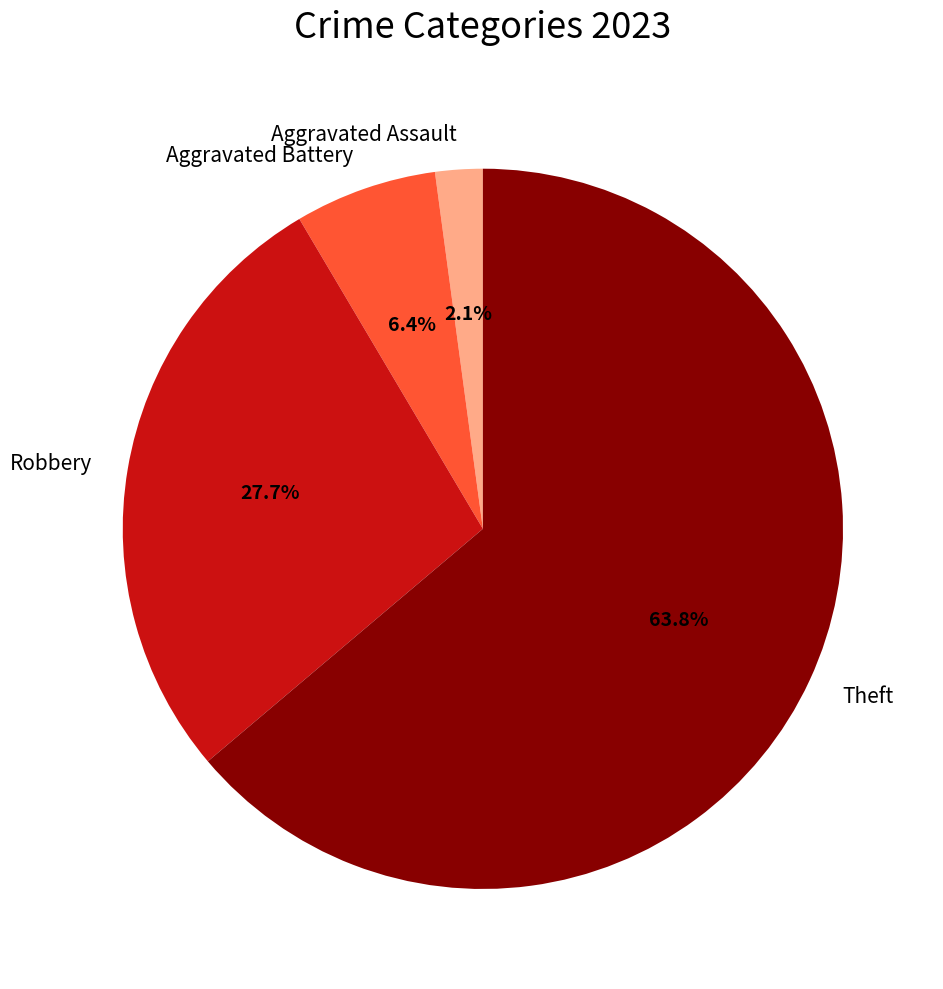

Which category has the biggest portion of the pie?

Theft